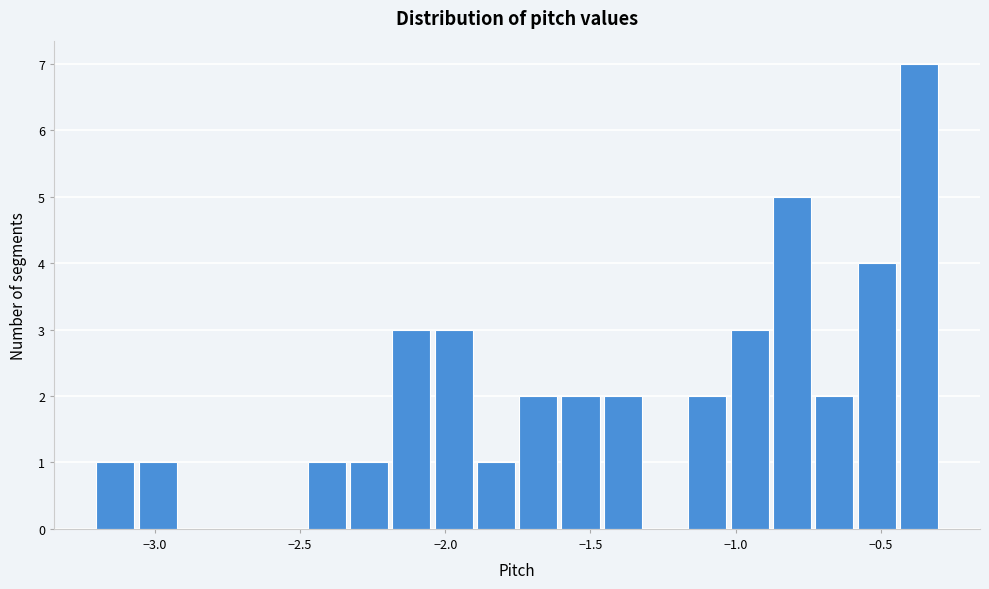

Read against the x-axis, roughly where is the centre of the tallest bar?

-0.35